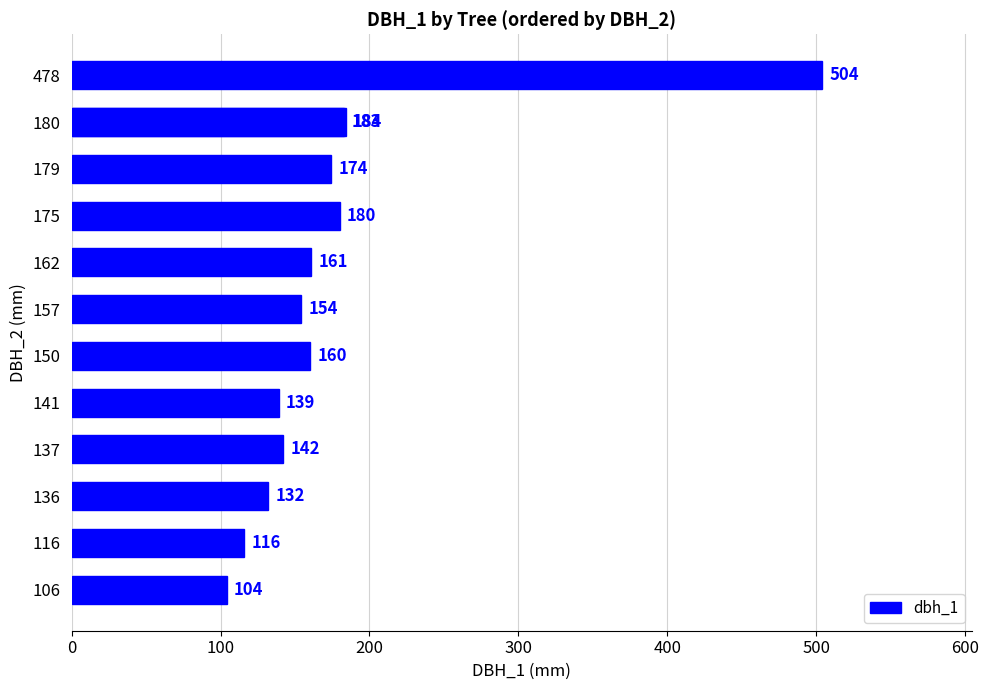

What is the change in value from 137 to 150?

+18